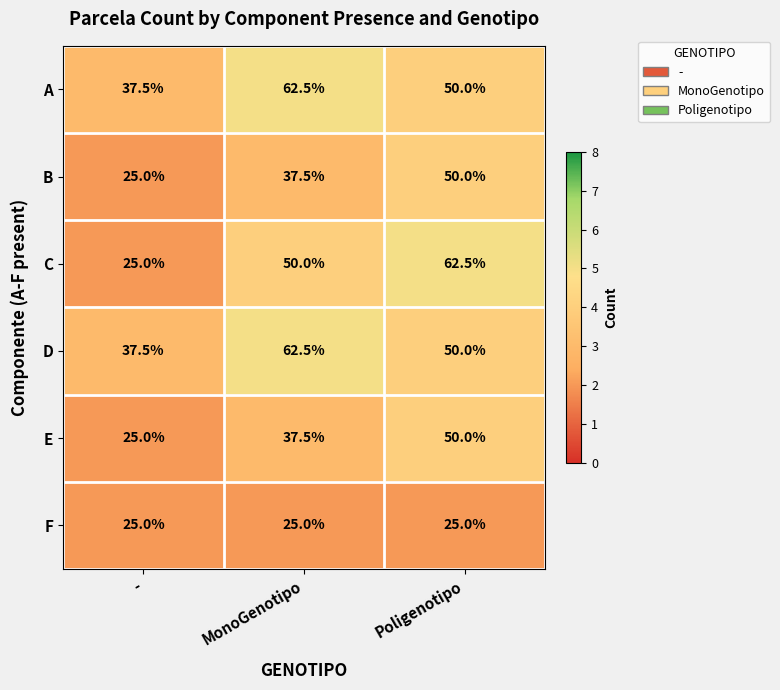

At which category is the sum across all series the highest?

Poligenotipo